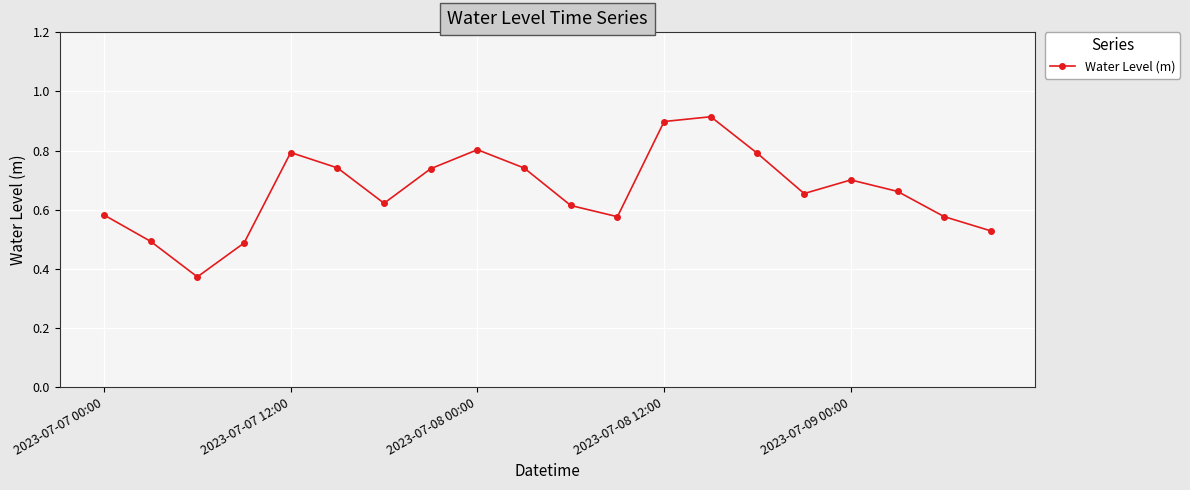

What is the sum of all values?

13.3